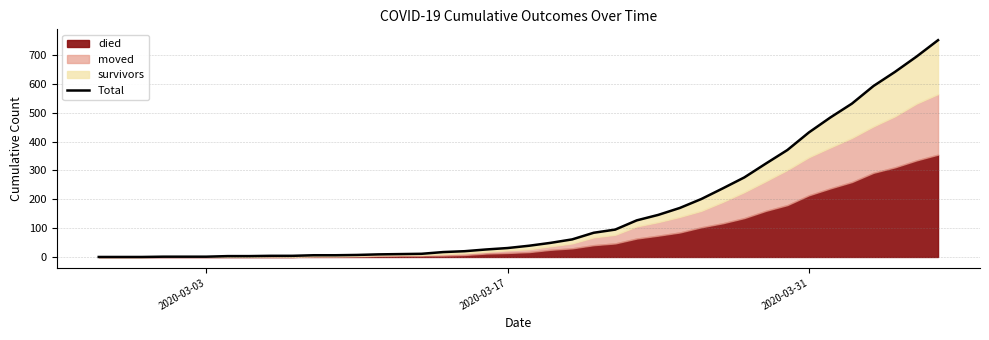

True or false: the data has more than 1 interior local peaks.

False